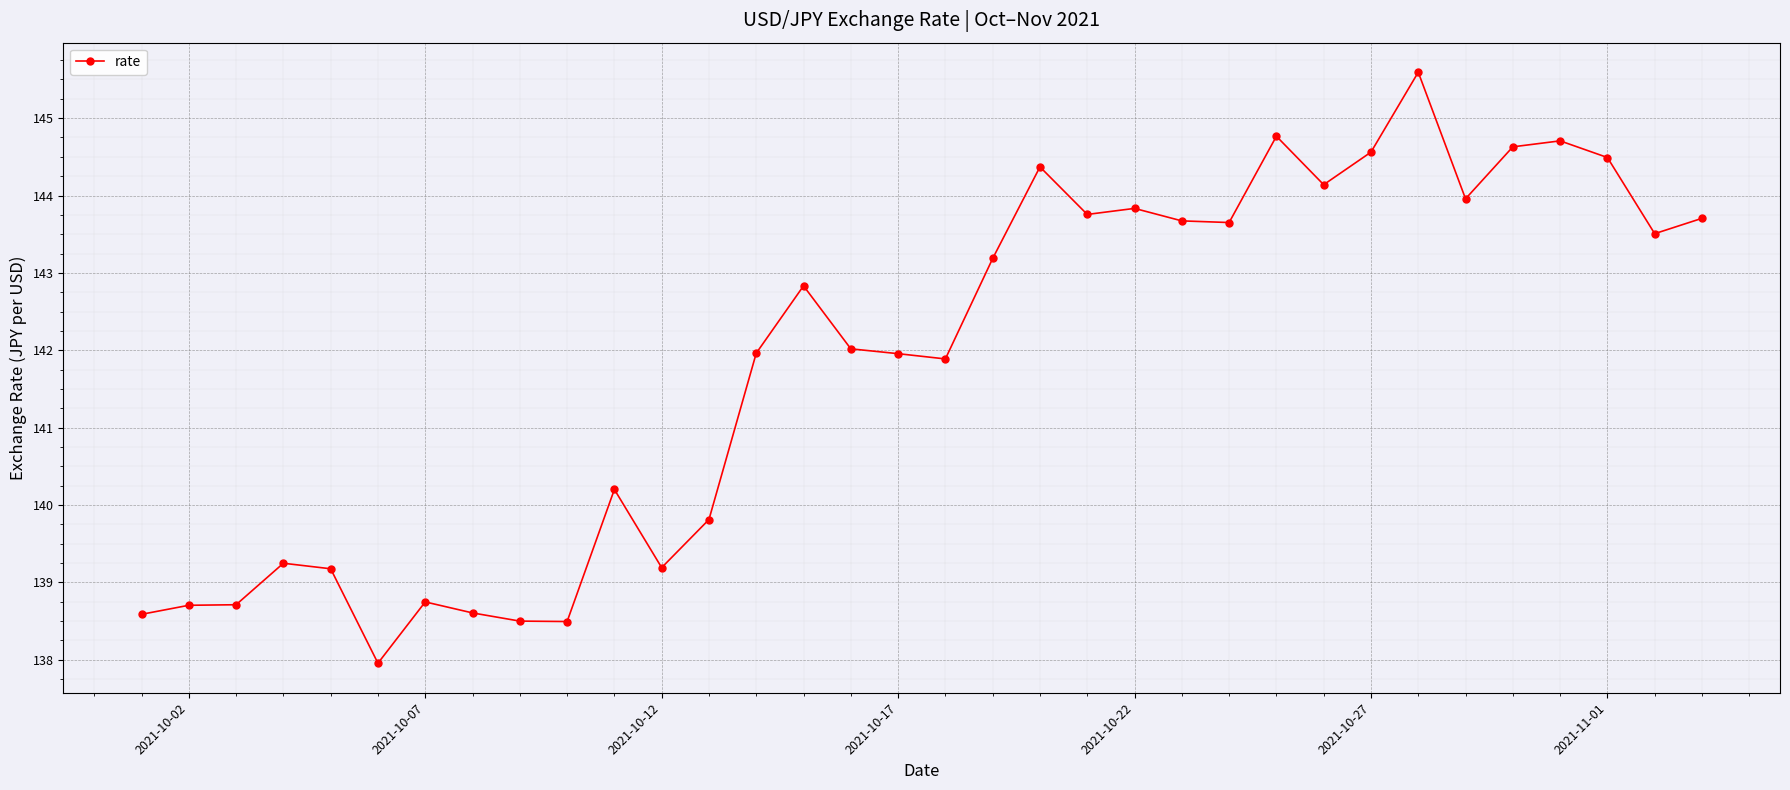

Reading left to right, transcribe all the data shown in this chart.

138.6	138.7	138.7	139.2	139.2	138.0	138.7	138.6	138.5	138.5	140.2	139.2	139.8	142.0	142.8	142.0	142.0	141.9	143.2	144.4	143.8	143.8	143.7	143.7	144.8	144.1	144.6	145.6	144.0	144.6	144.7	144.5	143.5	143.7